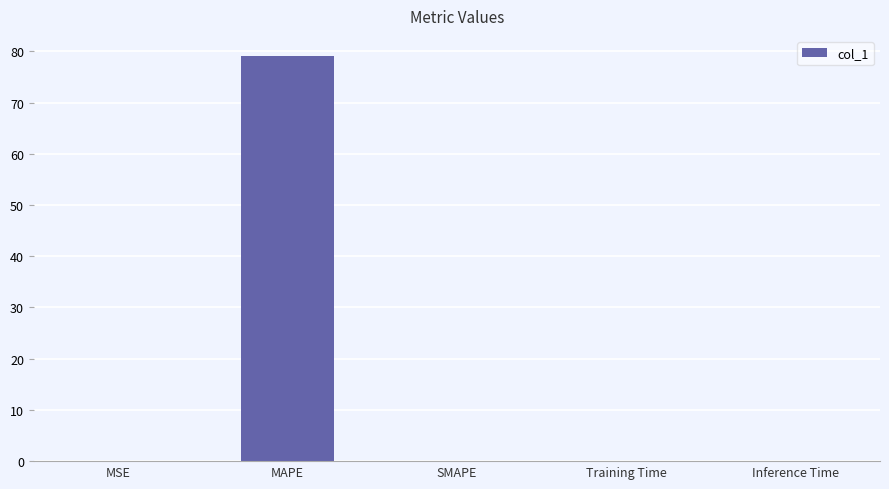

Are the bars horizontal?

No